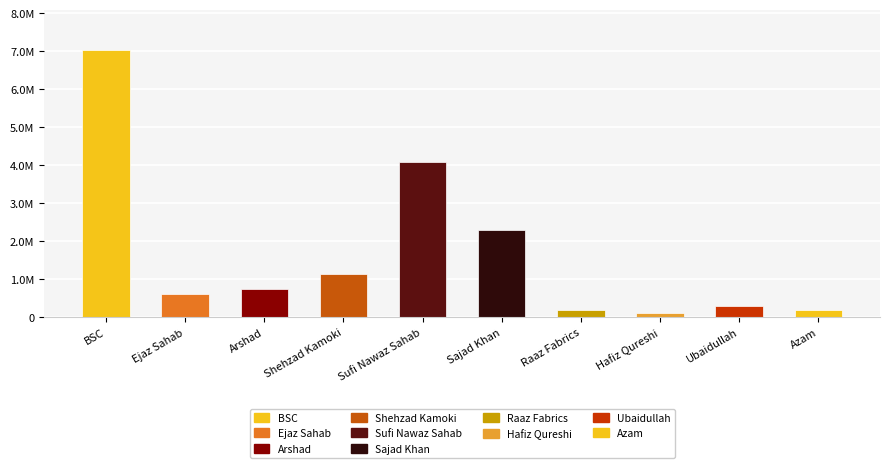

What is the maximum value shown in the chart?

7032783